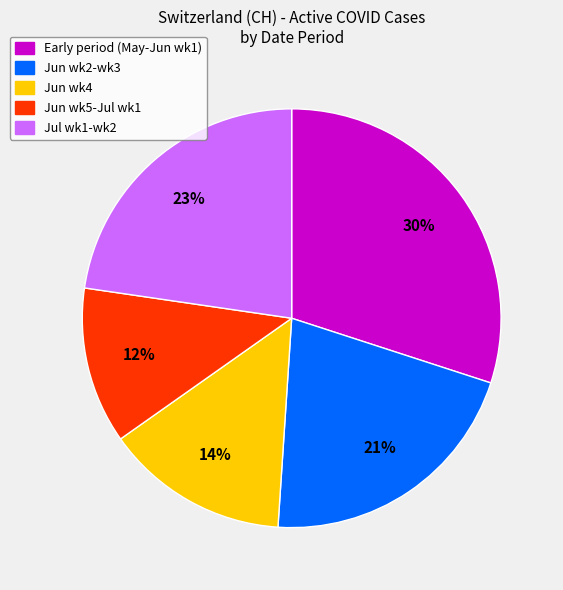

Rank the categories by value from lowest to highest.

Jun wk5-Jul wk1, Jun wk4, Jun wk2-wk3, Jul wk1-wk2, Early period (May-Jun wk1)